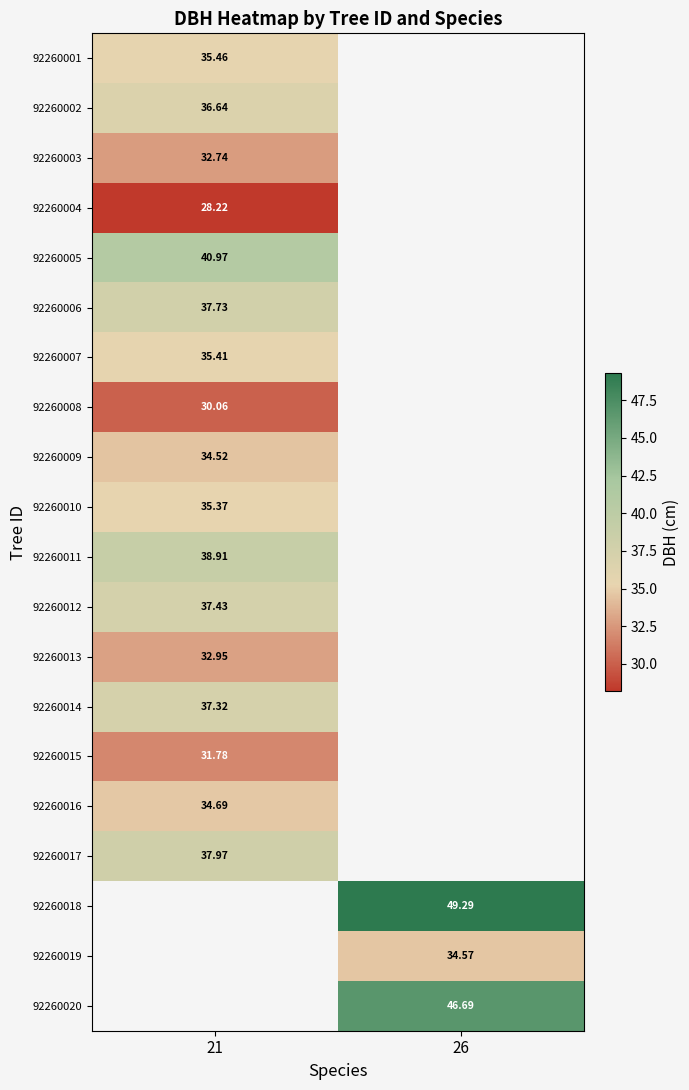

What is the spread (max minus min) of values at 21?

12.8